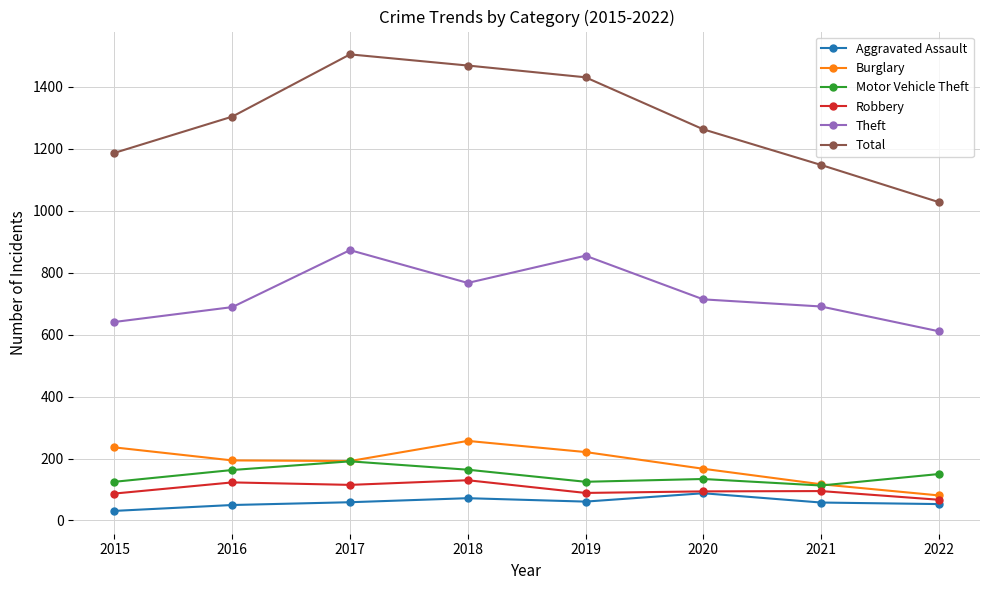

Read the Theft value at 2020, to the nearest 10.

710